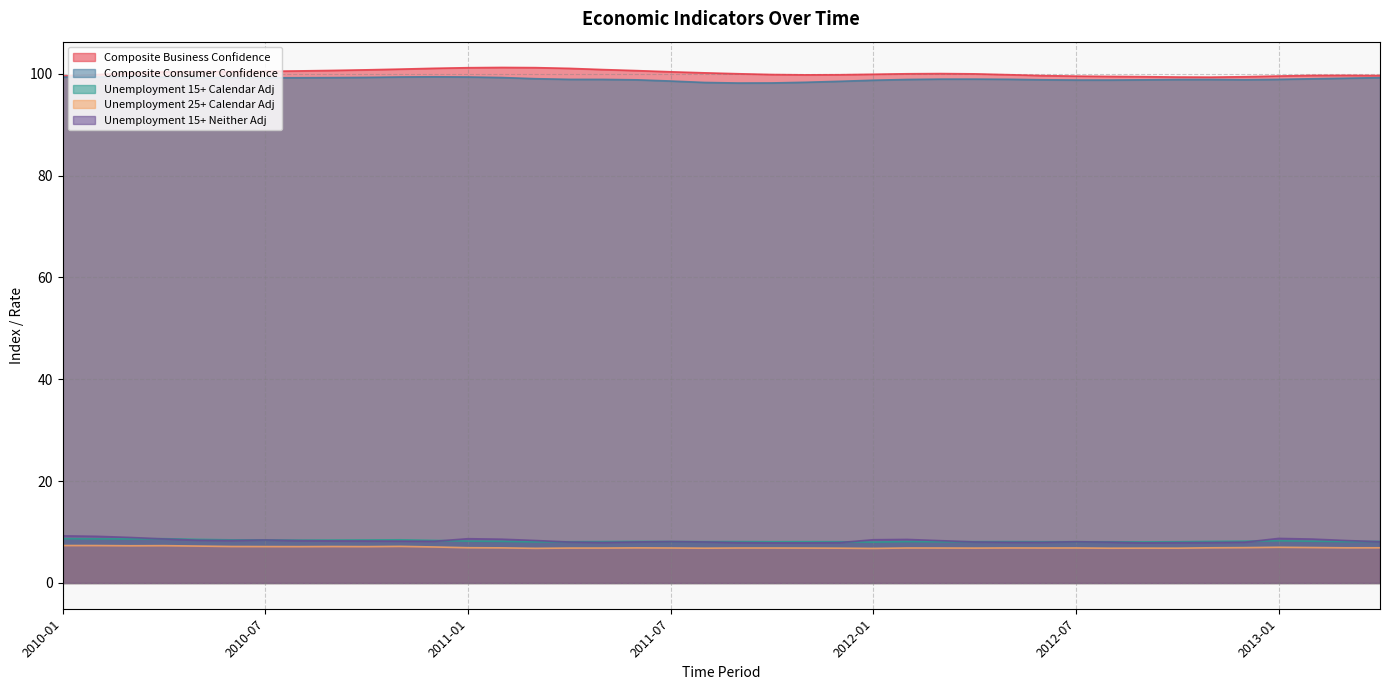

Which series changed the most between 2011-08 and 2012-12?

Composite Business Confidence